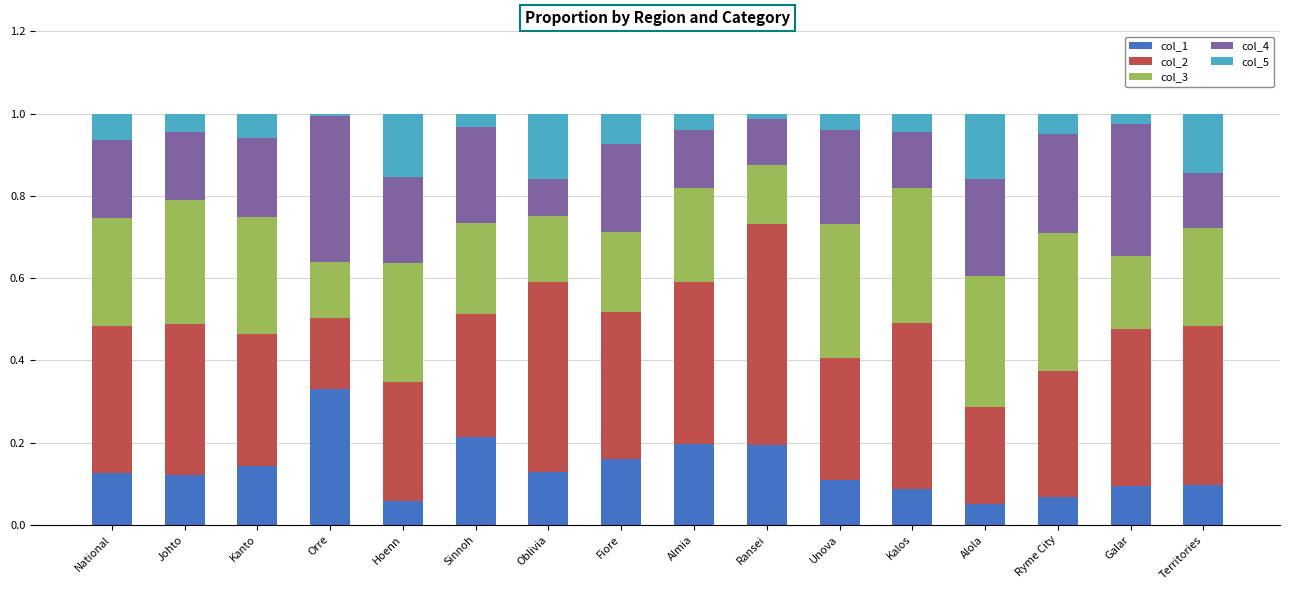

Is it true that col_1 equals 0.0 at Oblivia?

False